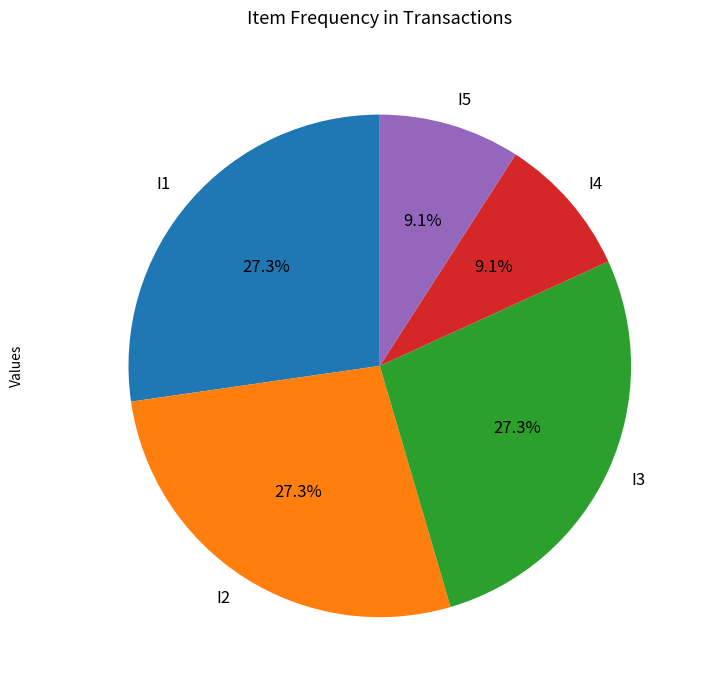

Is there any slice that represents more than half of the pie?

No